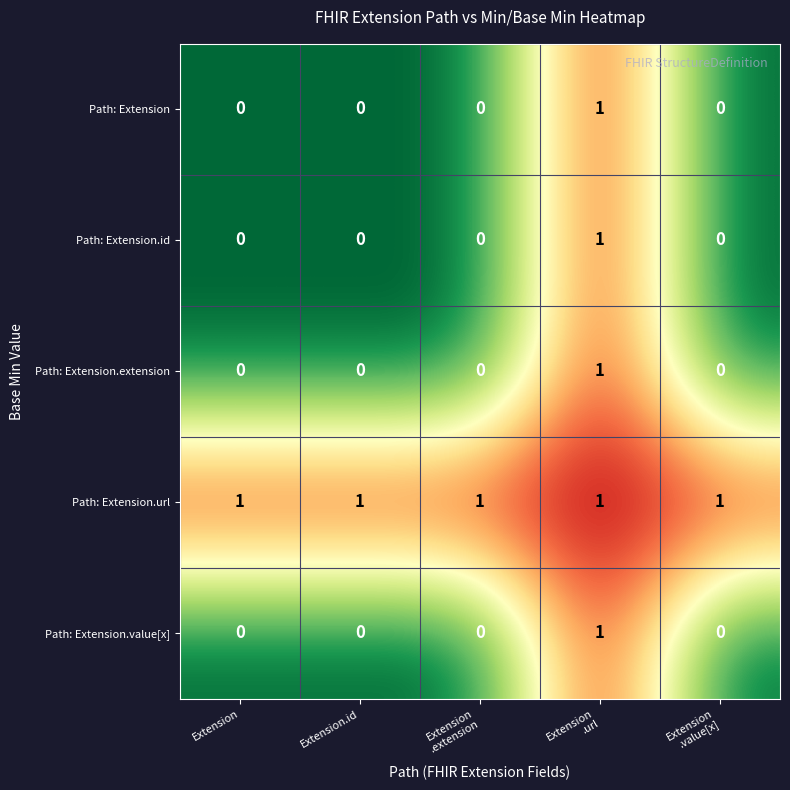

How many Path: Extension.value[x] values are between 0 and 1?

5